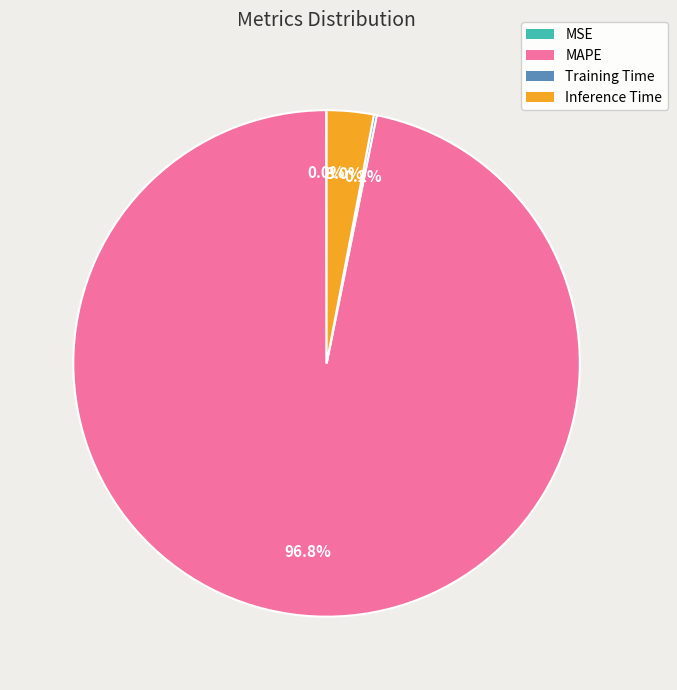

To the nearest percent, what percentage of the pie is MAPE?

97%